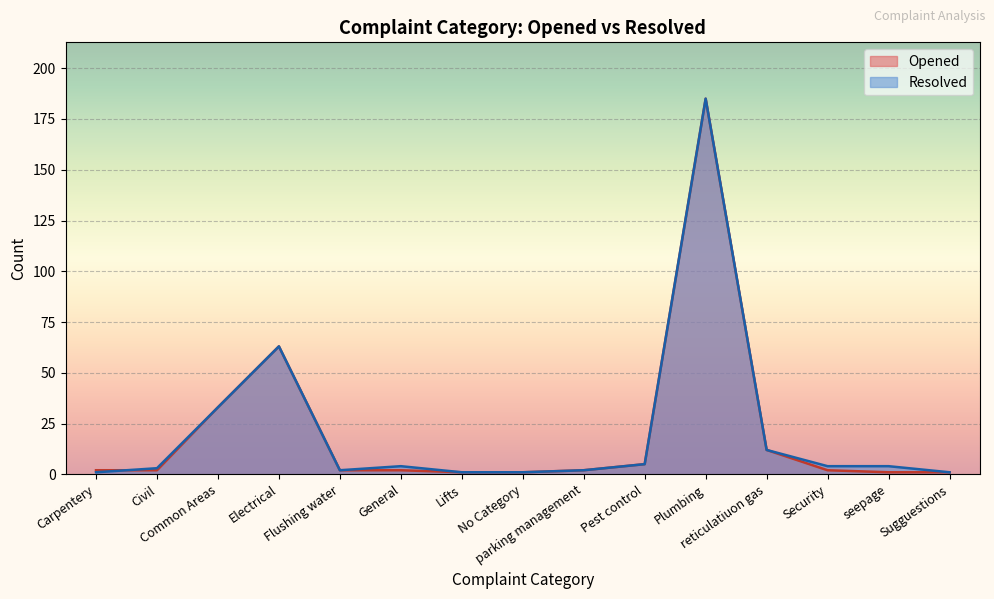

True or false: Opened and Resolved intersect in this chart.

True